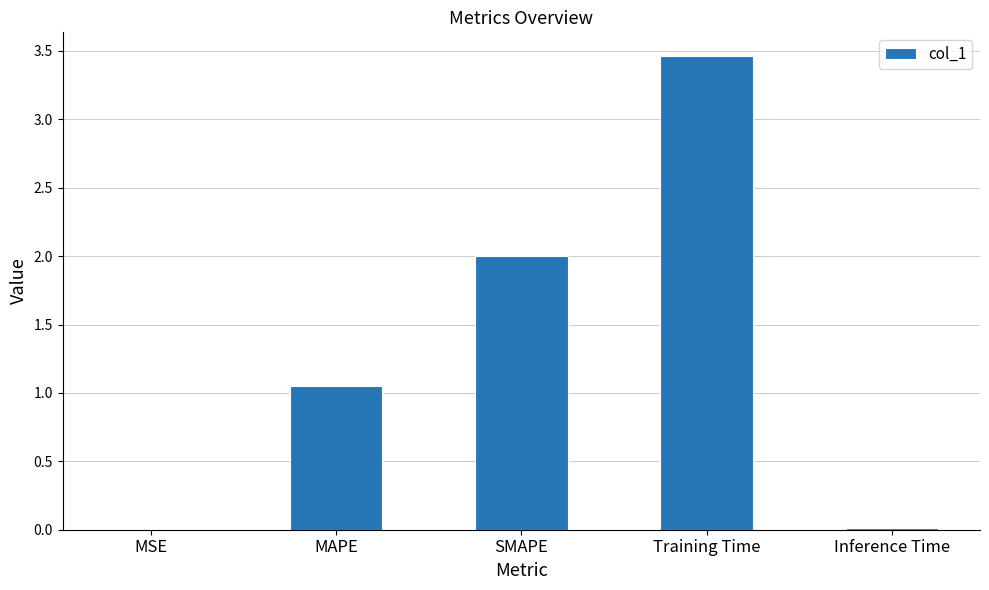

At which category does the chart reach its peak across all series?

Training Time